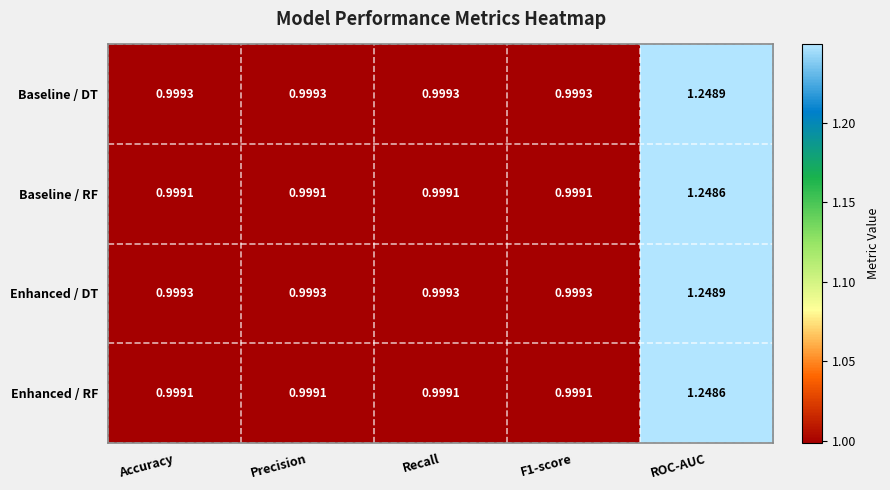

At which category is the sum across all series the highest?

ROC-AUC